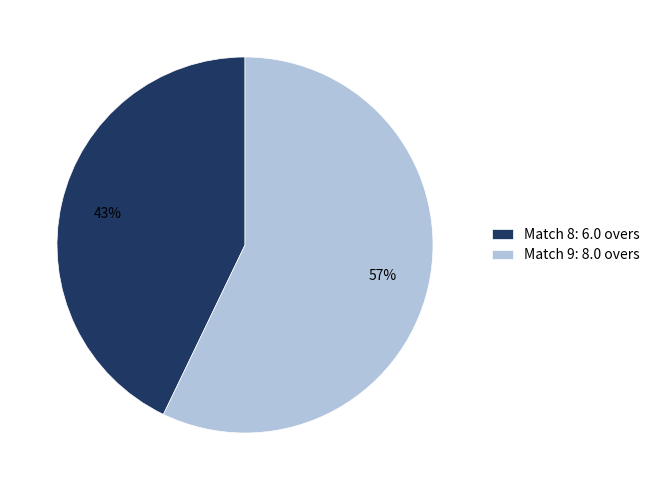

The Match 9 slice represents 57% of the pie. True or false?

True